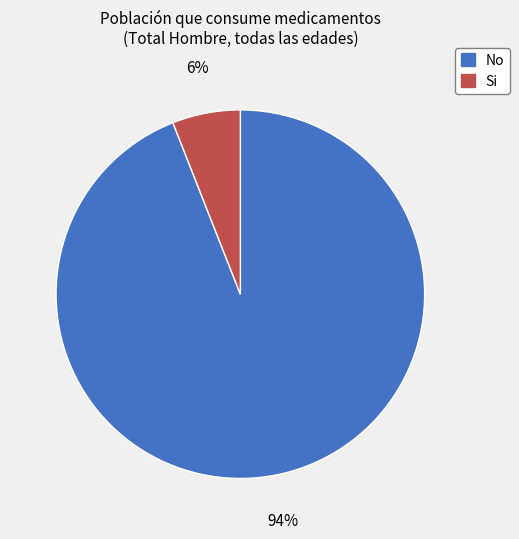

To the nearest percent, what is the average slice percentage?

50%